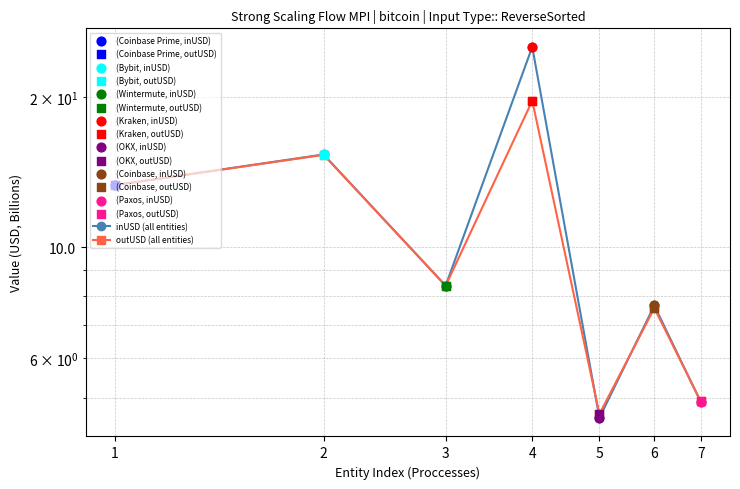

At which category is the sum across all series the highest?

4